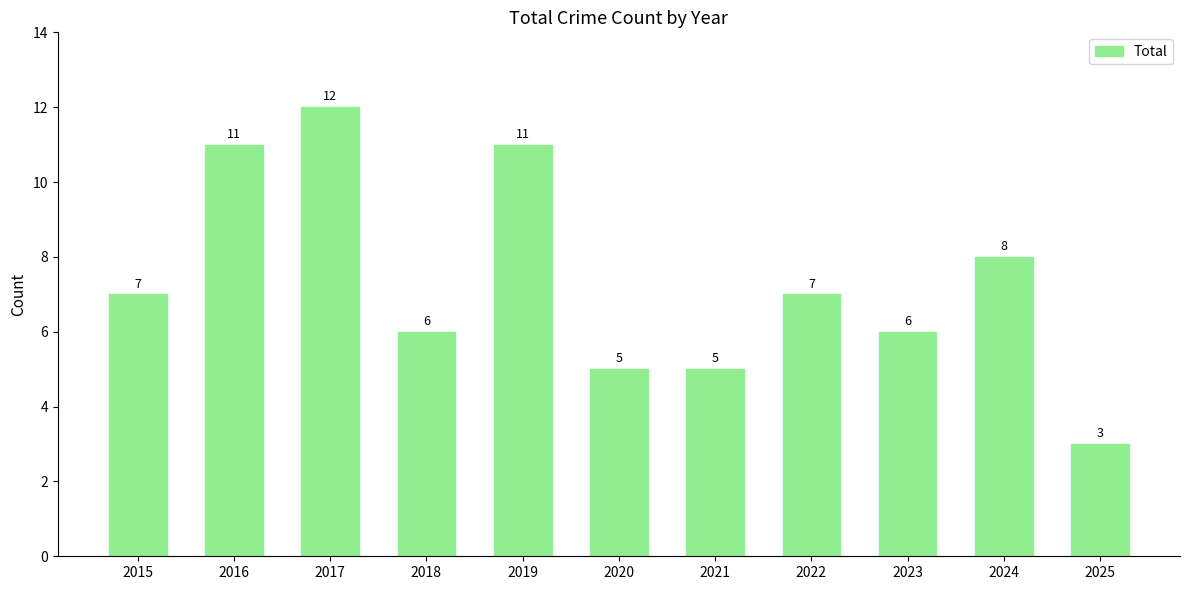

Reading left to right, list all the values displayed in this chart.

2015=7	2016=11	2017=12	2018=6	2019=11	2020=5	2021=5	2022=7	2023=6	2024=8	2025=3